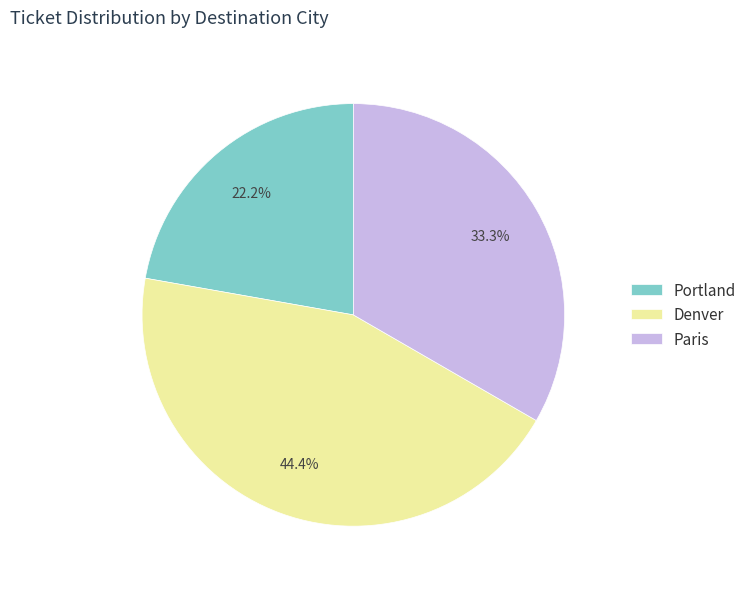

The Portland slice represents 17% of the pie. True or false?

False